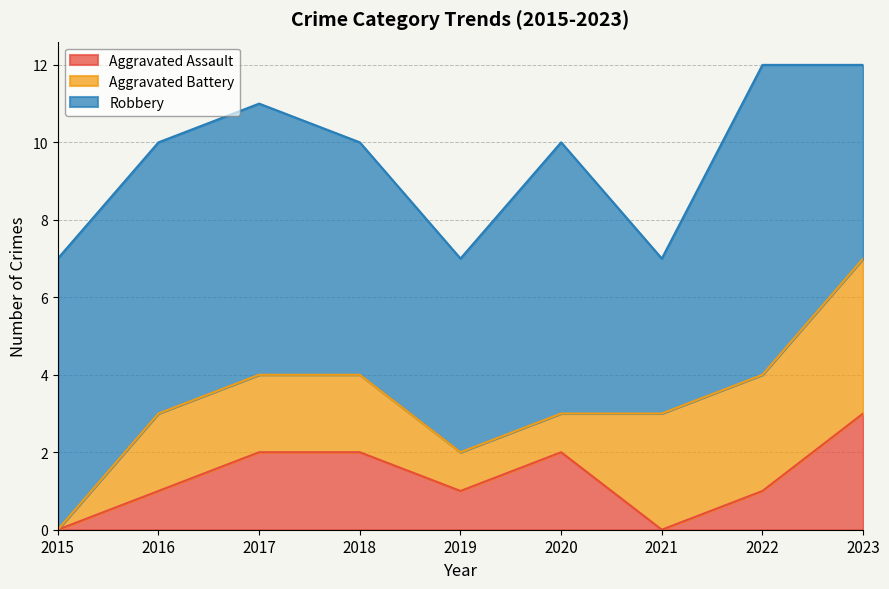

True or false: Aggravated Battery and Robbery cross at least once.

False